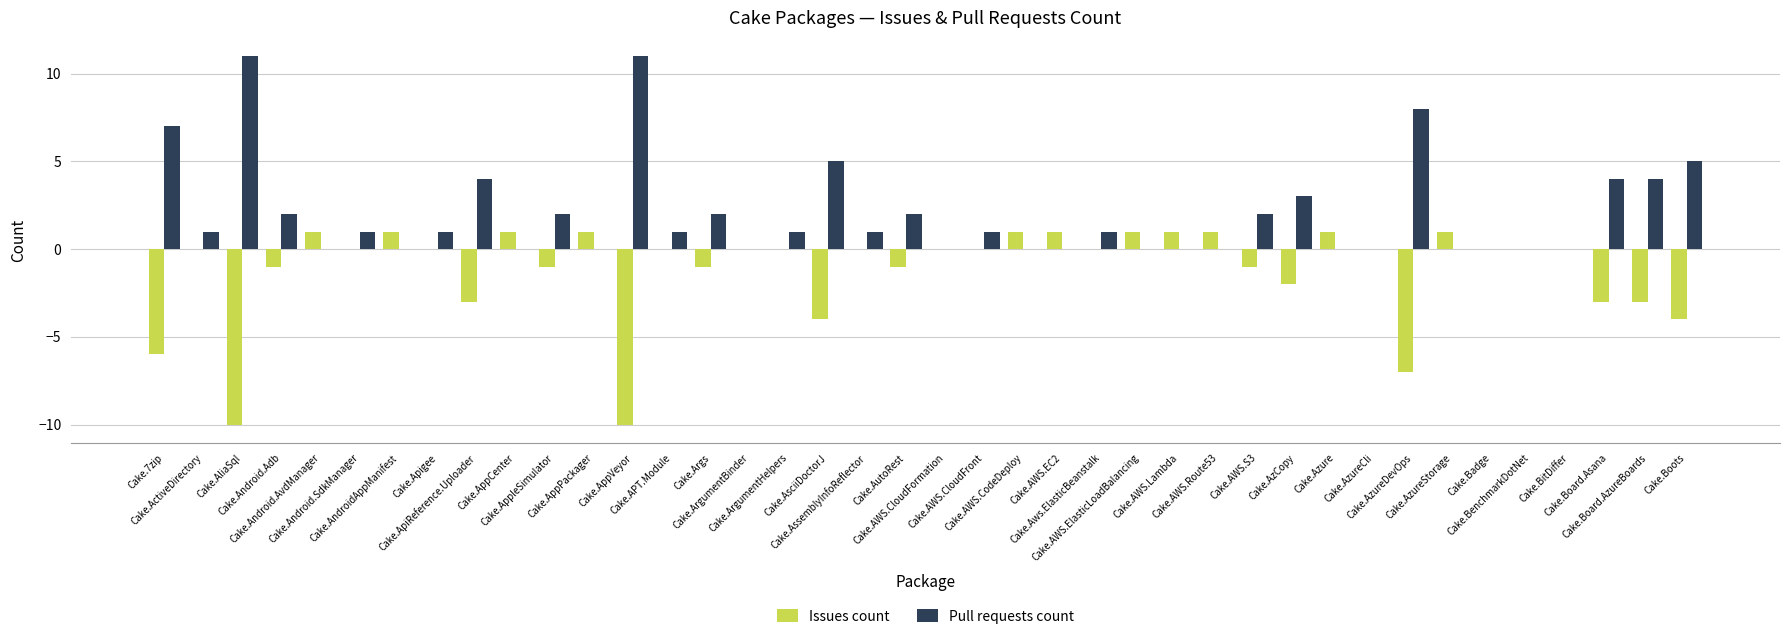

How many categories are shown in the chart?

40